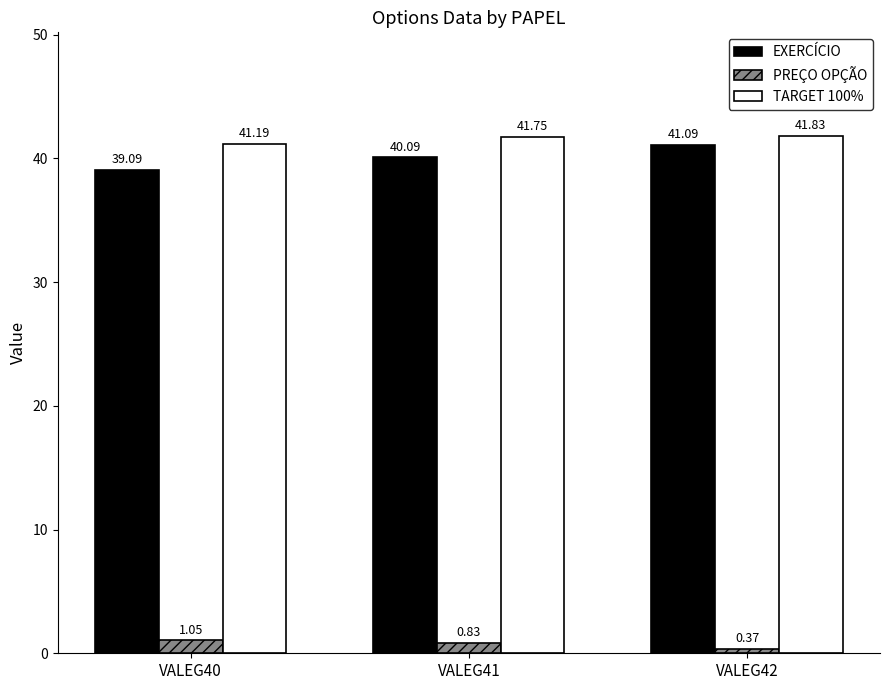

What is the sum of all TARGET 100% values?

124.8